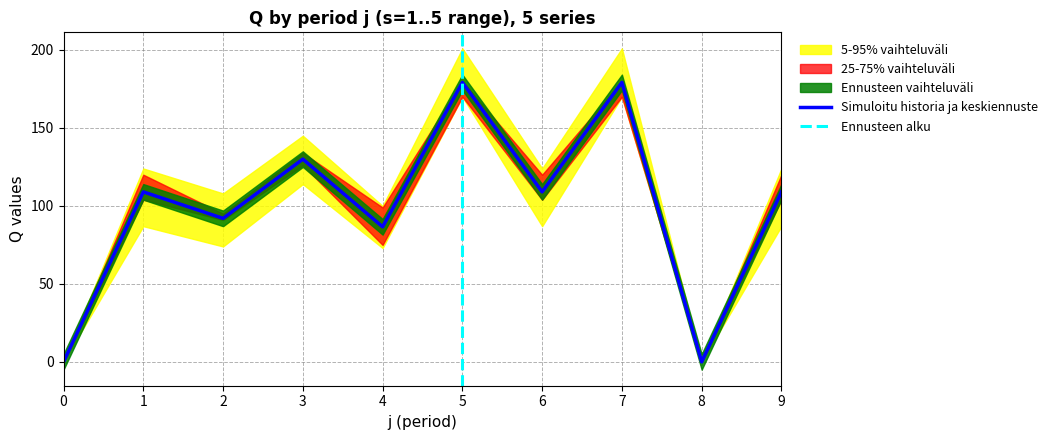

True or false: Q_p25 has more than 2 points higher than both neighbors.

True